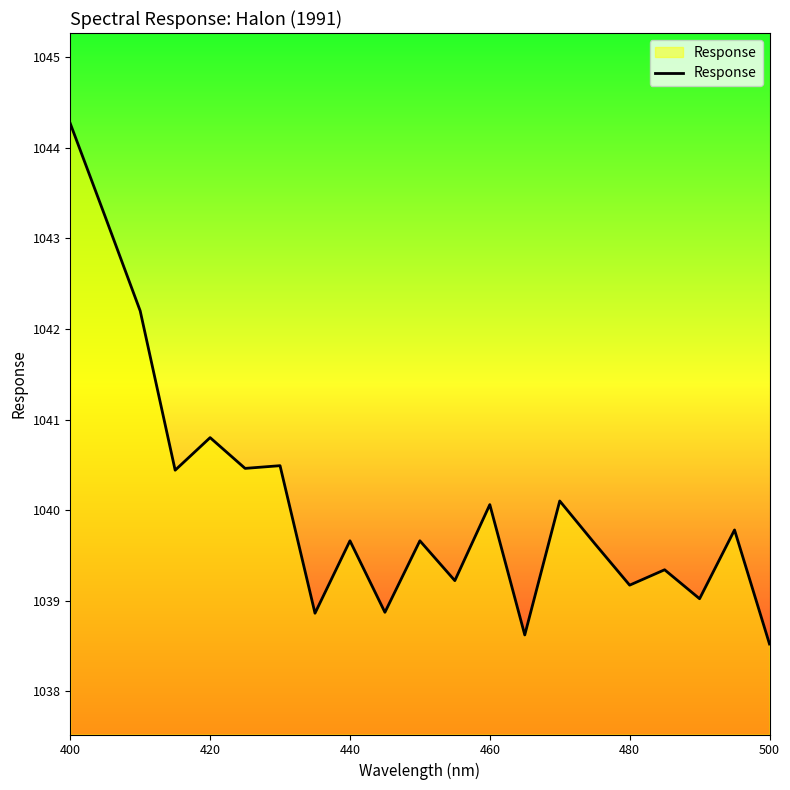

What is the sum of all values?

21842.4